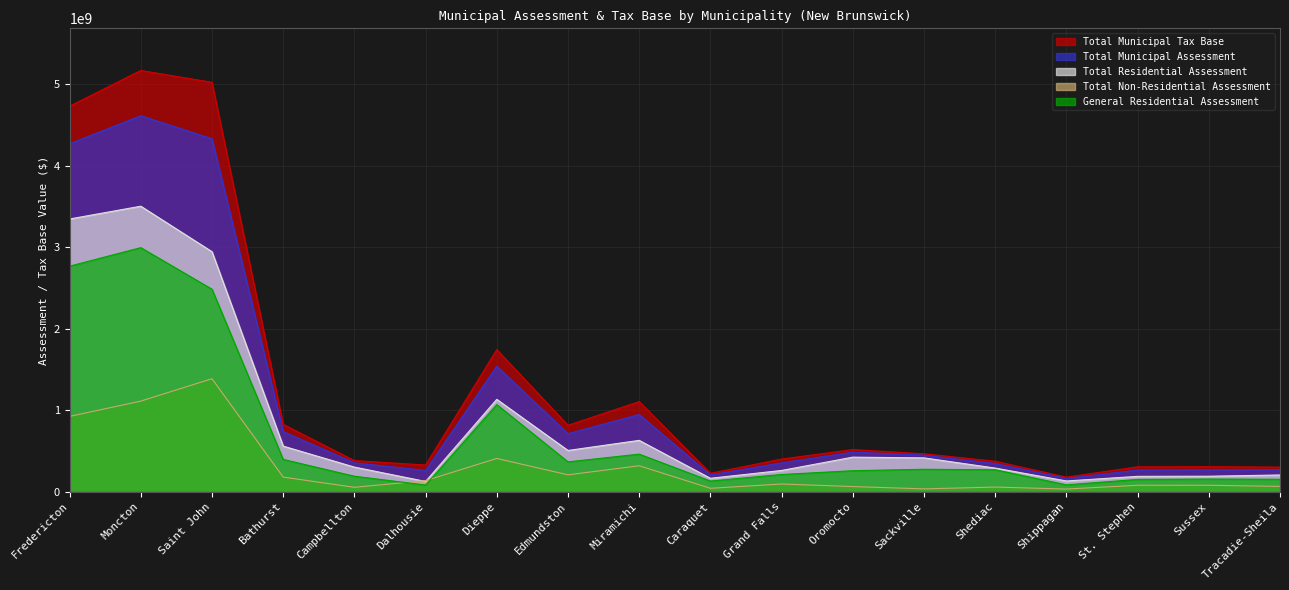

Which series changed the most between Saint John and Miramichi?

Total Municipal Tax Base